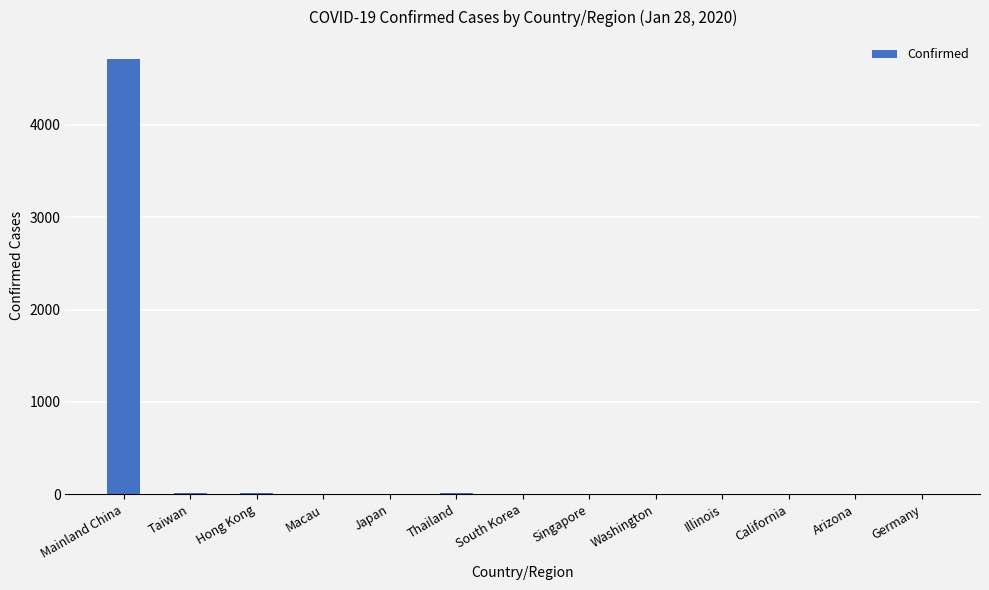

The chart shows a value of 4714 at Mainland China. True or false?

True